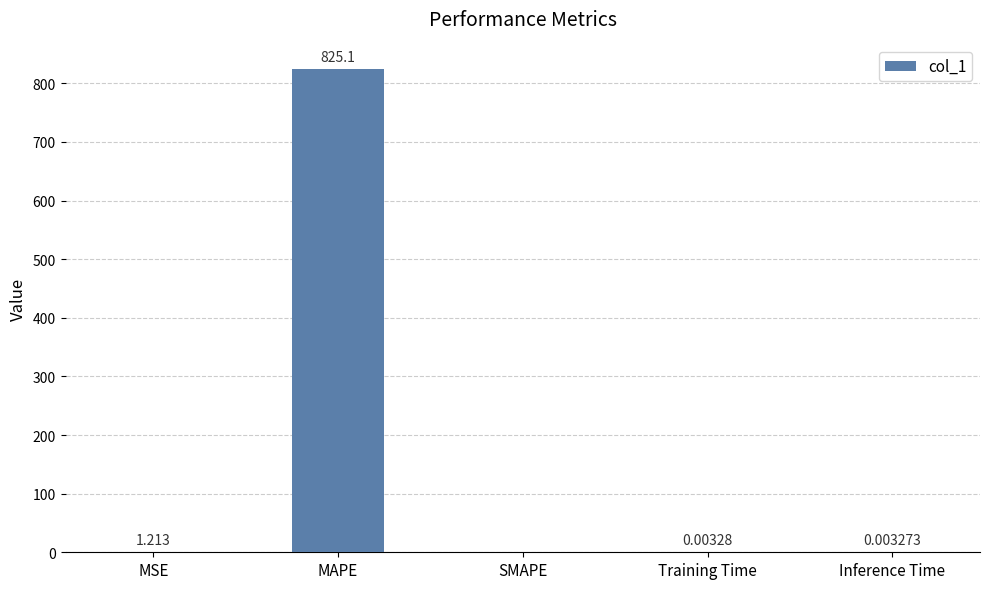

Which label corresponds to the largest value in the chart?

MAPE